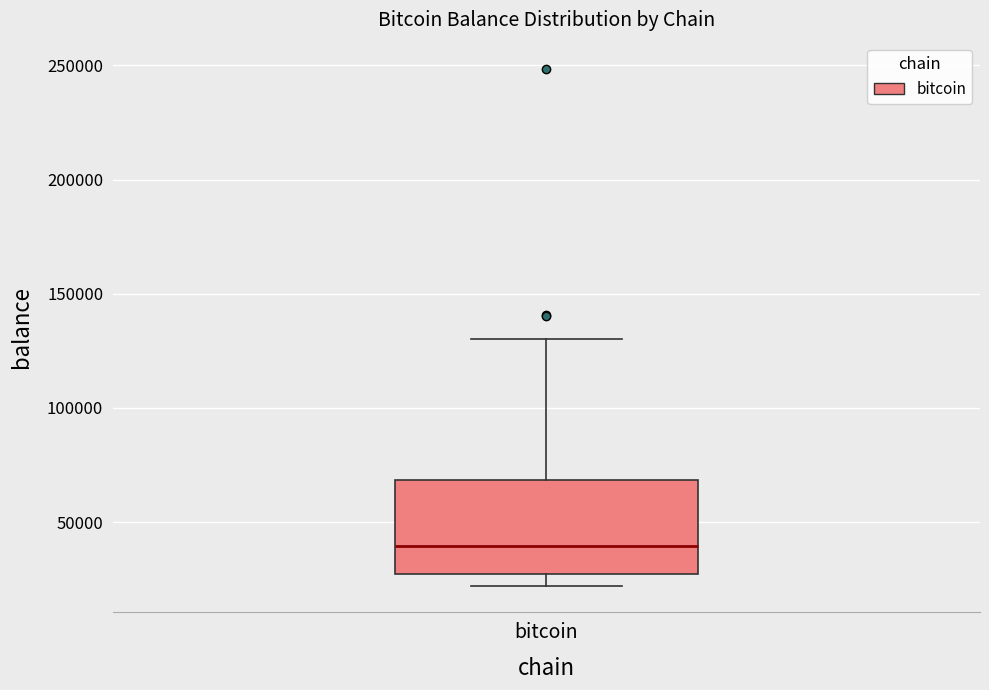

Read this box plot against the y-axis: the position of the median line, the range covered by the box, and the ends of both whiskers. The values are not printed on the chart, so give them approximately, as read against the axis.

median 40000, box 25000 to 70000, whiskers 20000 to 130000